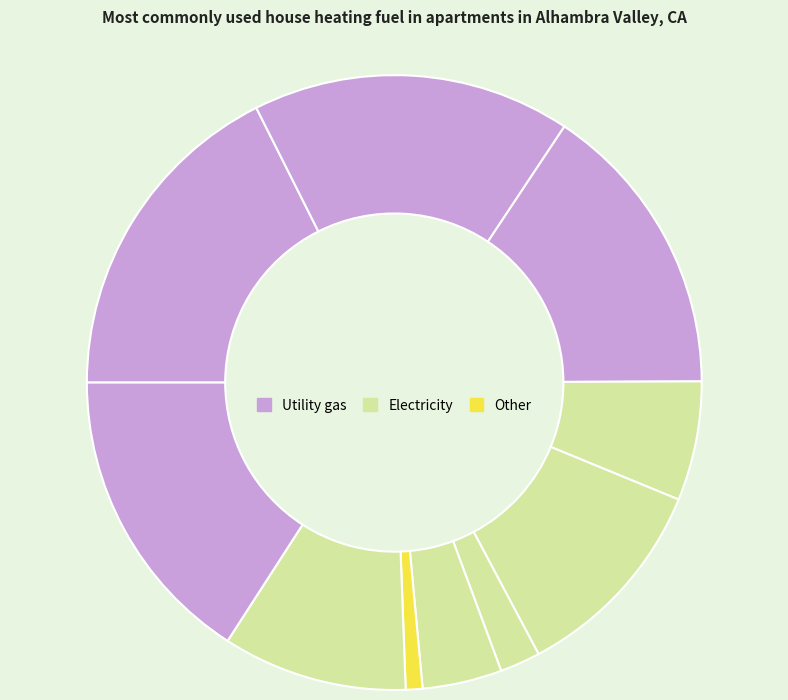

How many segments does this pie chart have?

10